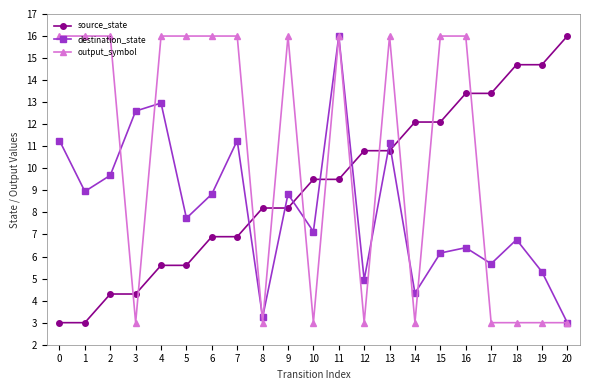

How many data points in destination_state are less than 7?

9